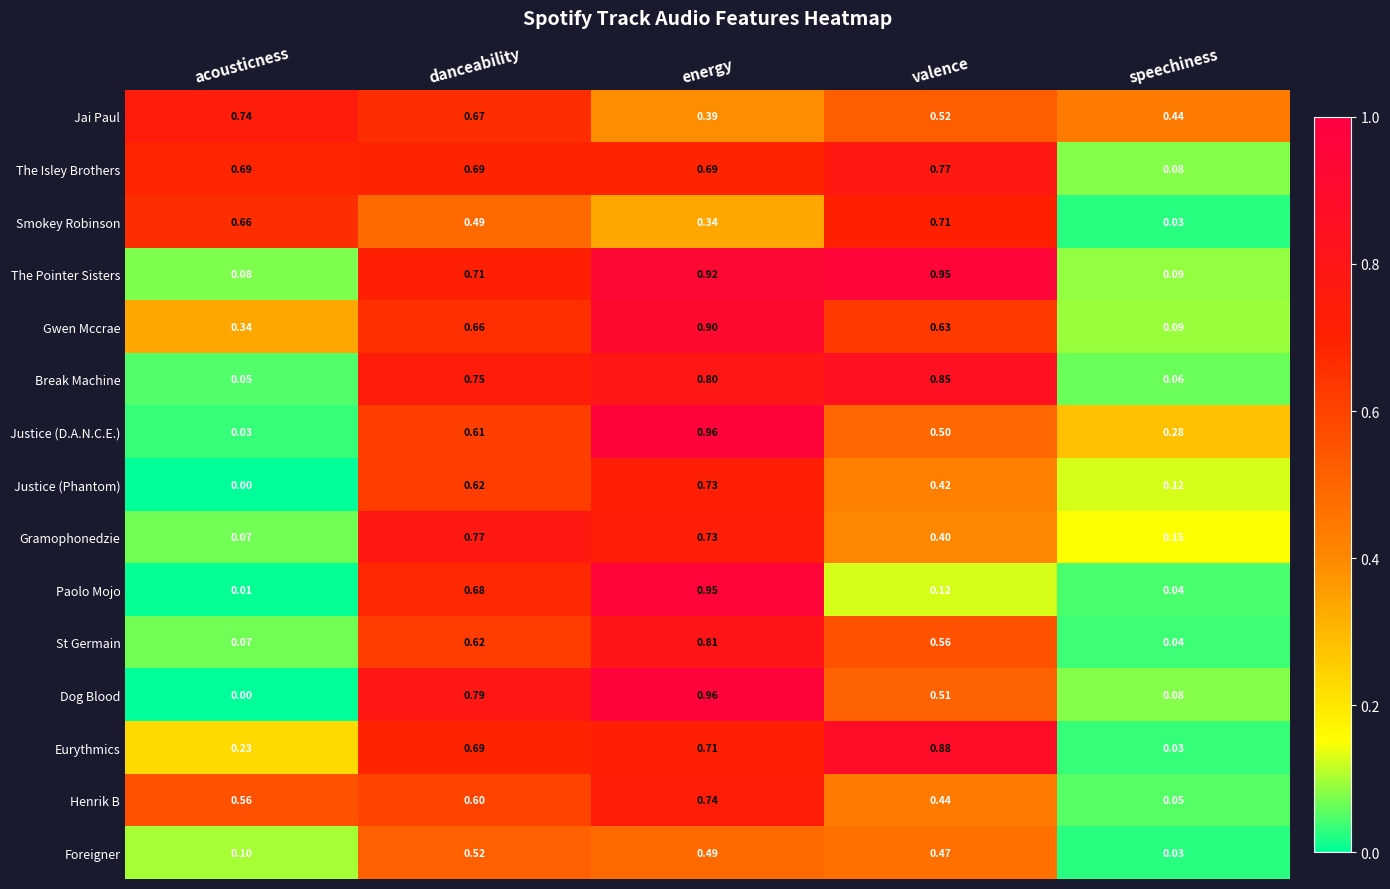

Between valence and speechiness, which series saw the biggest shift?

The Pointer Sisters